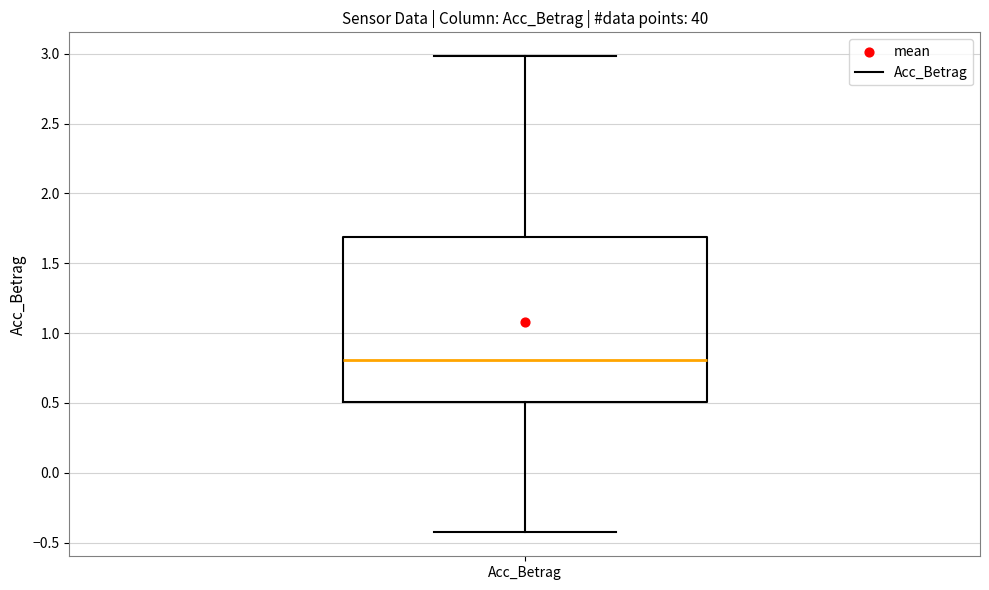

Where is the lower edge of the box for Acc_Betrag on the y-axis? The values are not printed on the chart, so give them approximately, as read against the axis.

0.50